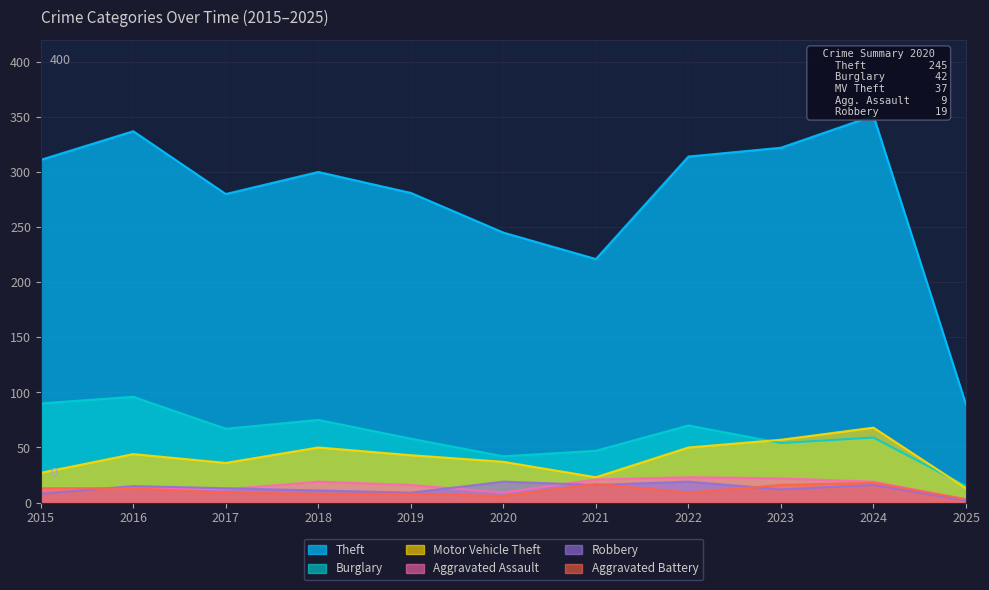

What is the sum of all Motor Vehicle Theft values?

448